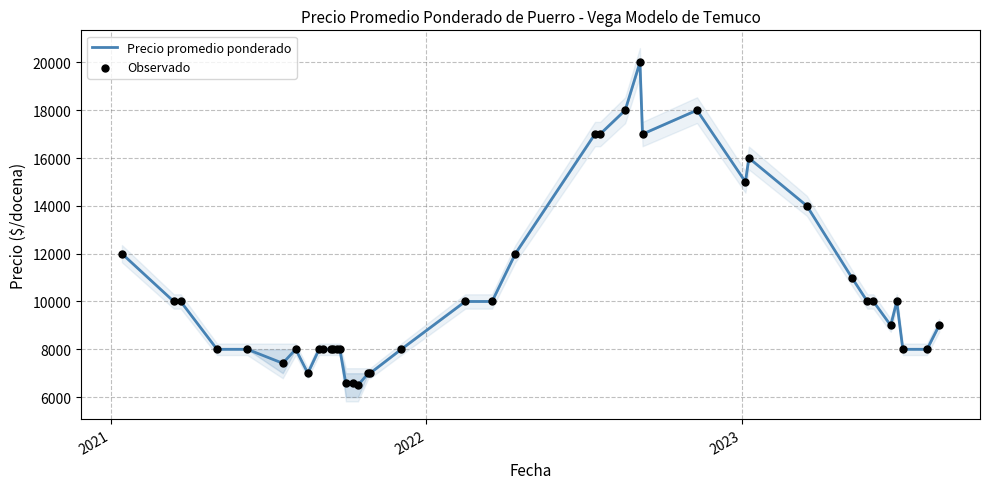

What is the lowest value of the Precio promedio ponderado series?

6500